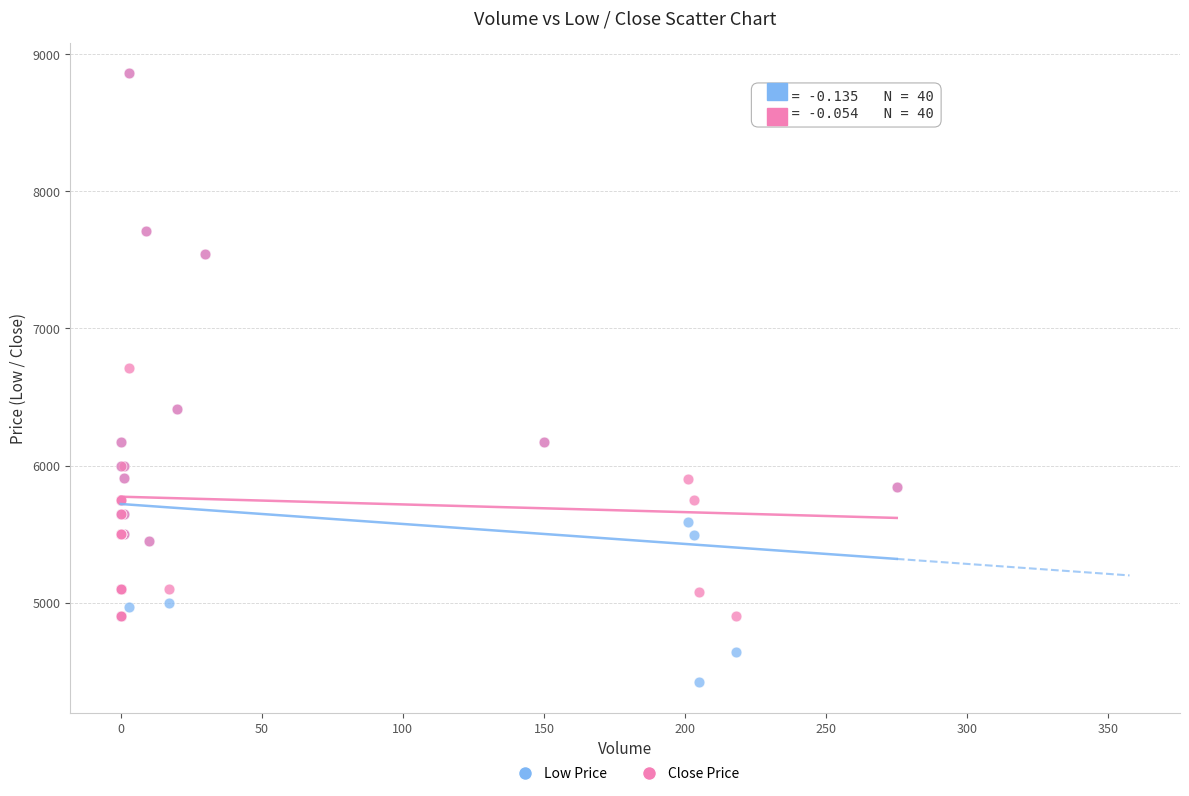

In the Close Price series, what Y value is closest to 6880?

6710